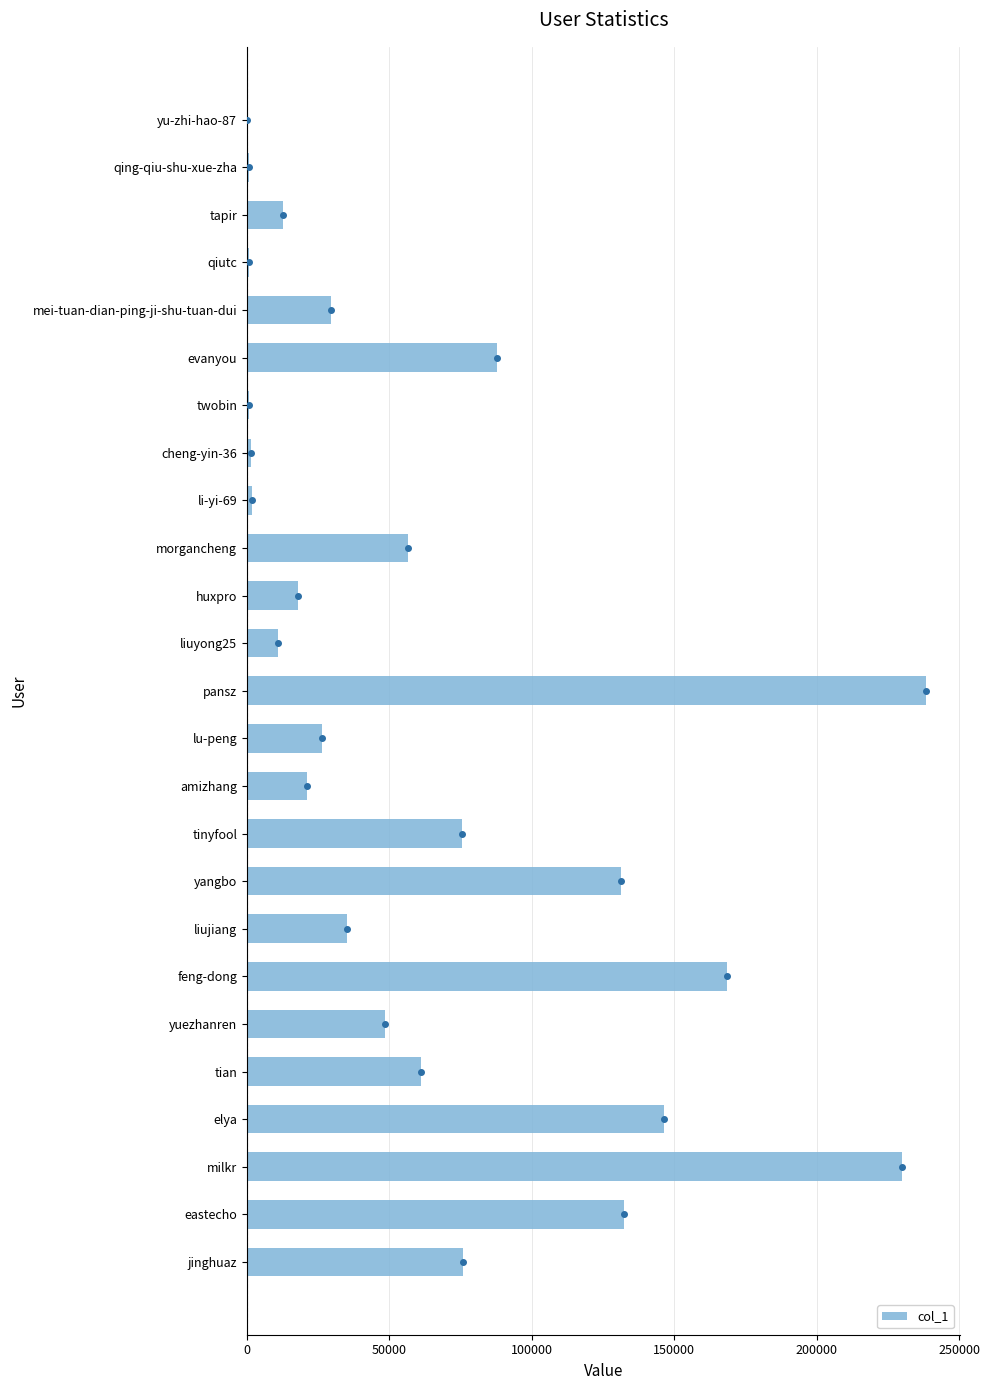

At which category does the chart reach its peak across all series?

pansz